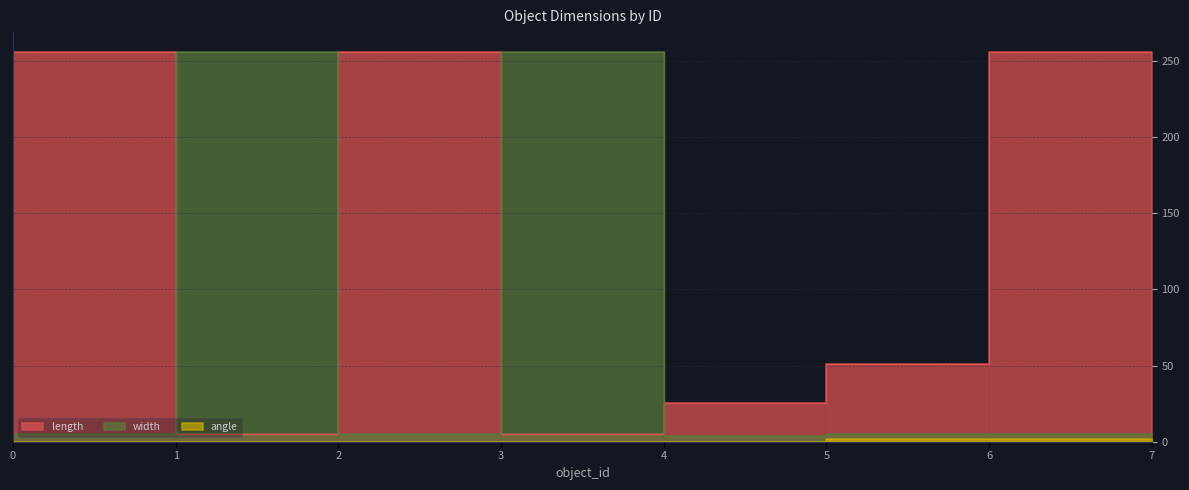

What are all the series names shown in the legend?

length, width, angle